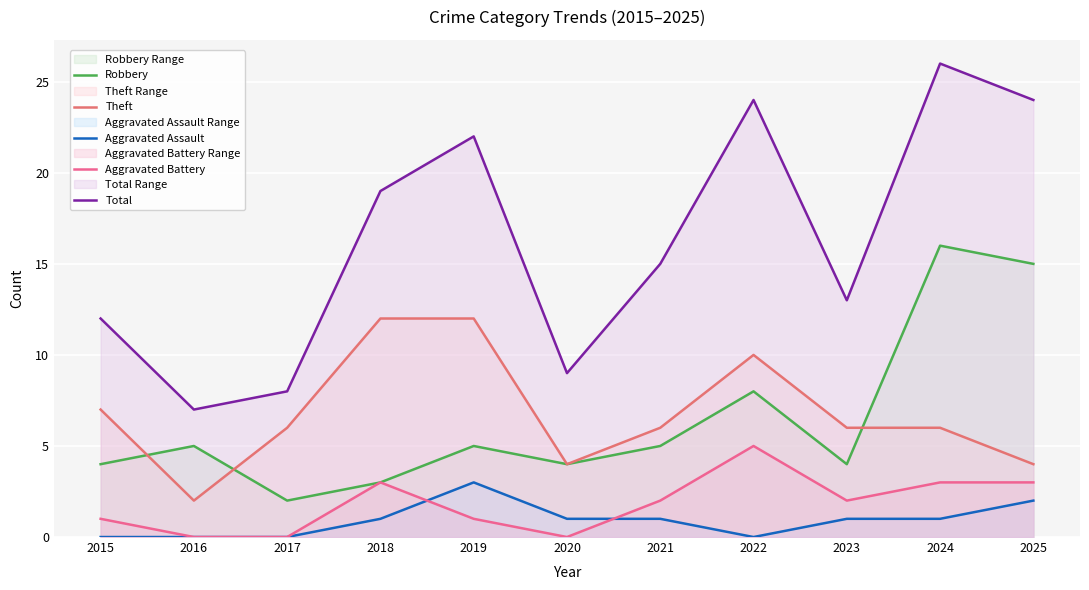

True or false: Aggravated Battery and Robbery cross at least once.

False